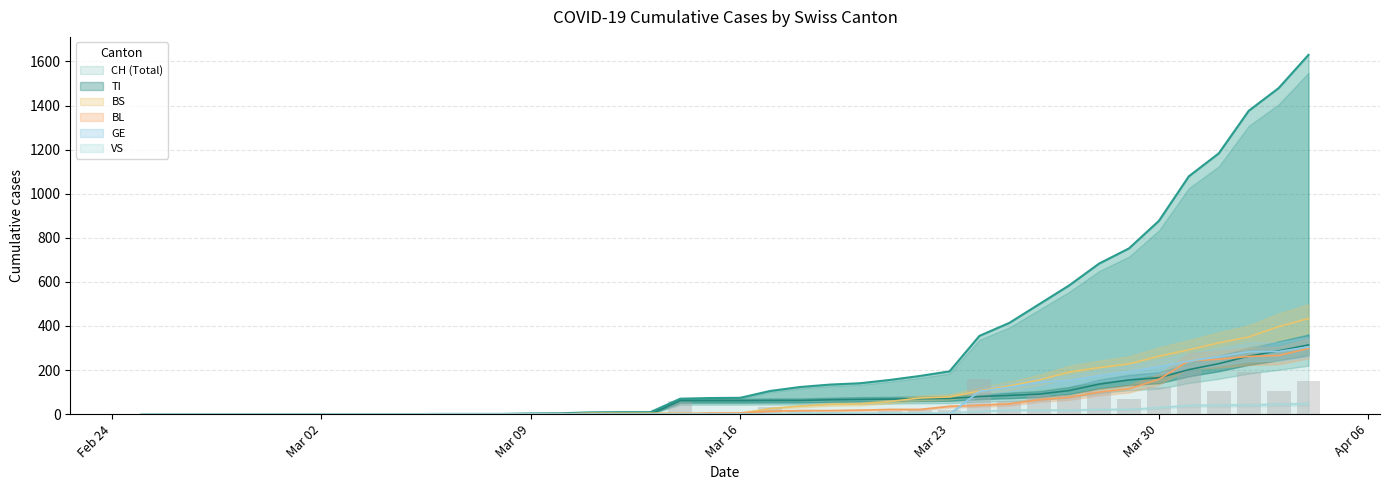

Read the BL value at Mar 16.

5